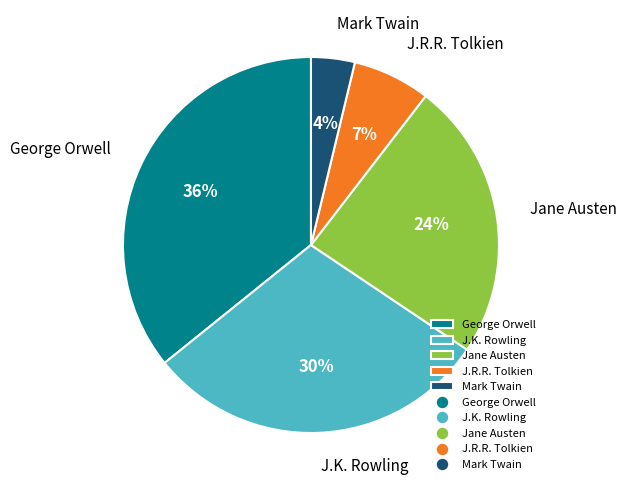

Does J.R.R. Tolkien account for over 50% of the chart?

No